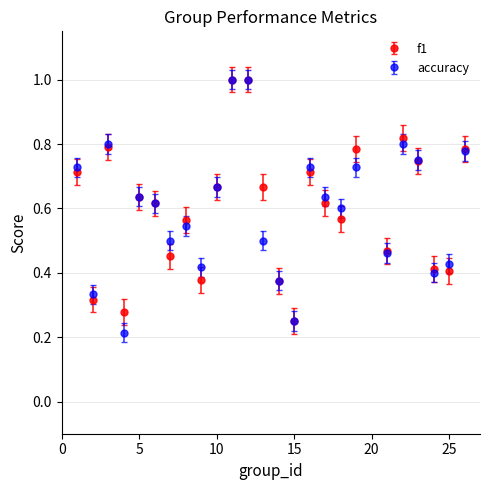

What is the value of the accuracy point at the 11th from the left?

1.0